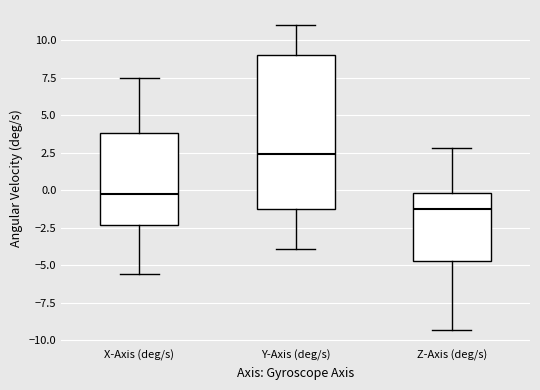

Reading left to right, read every box against the y-axis: the position of its median line, the range the box covers, and the ends of its whiskers. The values are not printed on the chart, so give them approximately, as read against the axis.

X-Axis (deg/s): median -0.5, box -2.5 to 4.0, whiskers -5.5 to 7.5
Y-Axis (deg/s): median 2.5, box -1.5 to 9.0, whiskers -4.0 to 11.0
Z-Axis (deg/s): median -1.5, box -4.5 to 0.0, whiskers -9.5 to 3.0